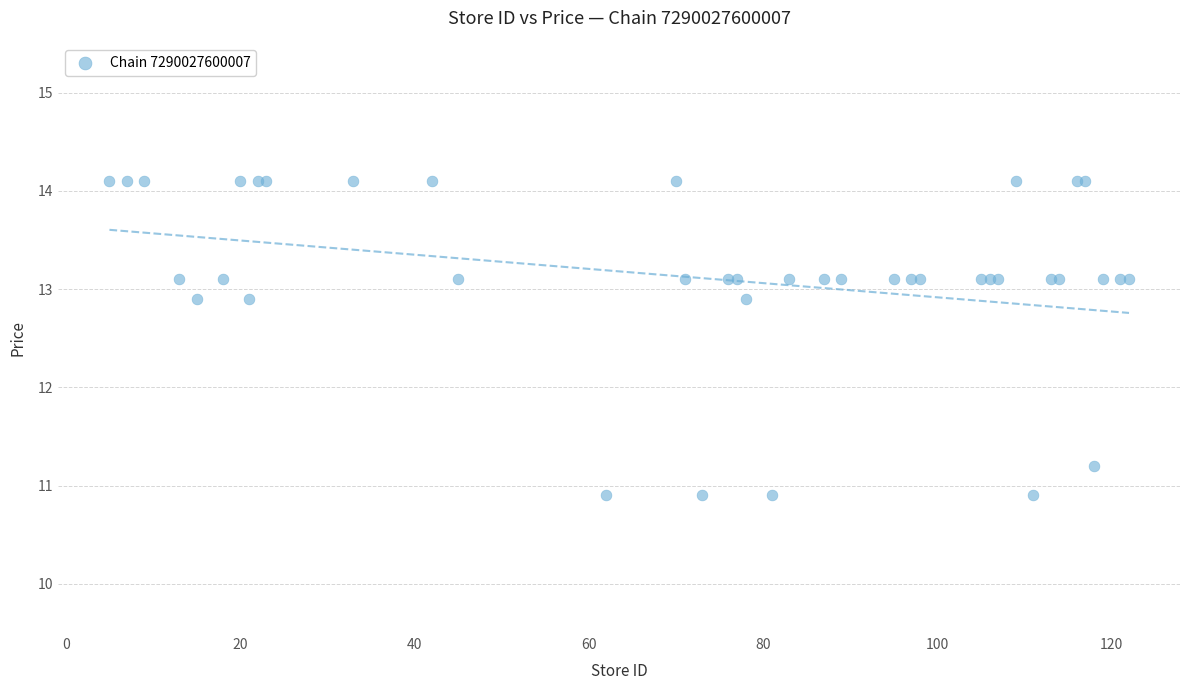

What Y value in the scatter plot is closest to 12?

11.2